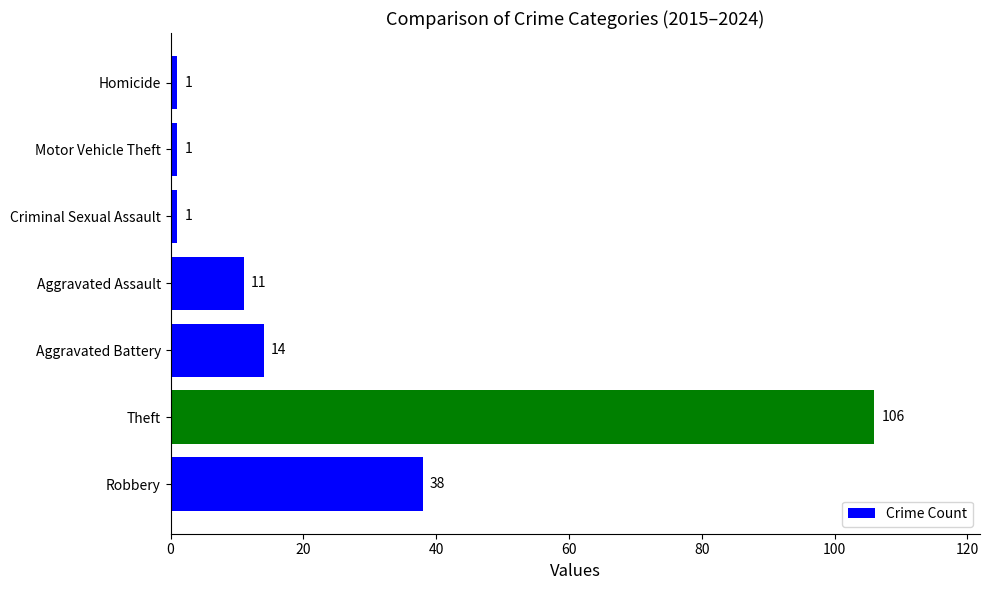

Is it true that the value at Aggravated Assault is 11?

True